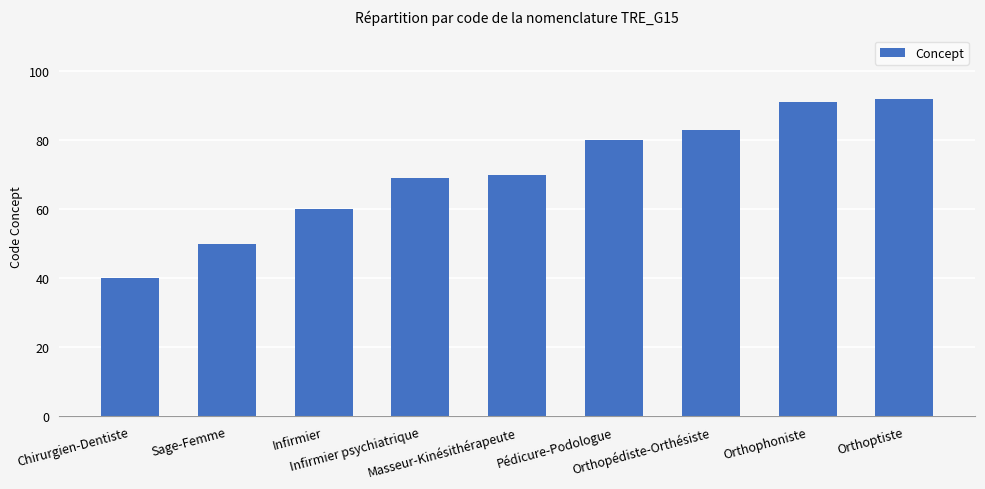

What is the ratio of the value at Infirmier to the value at Infirmier psychiatrique?

0.9